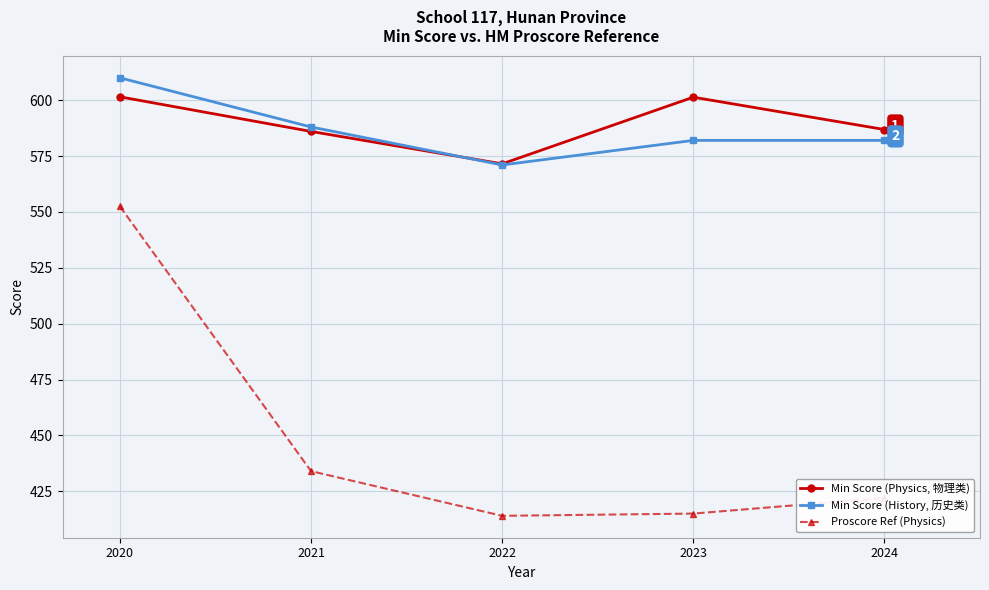

At which label does Min Score (Physics, 物理类) first exceed 586?

2020